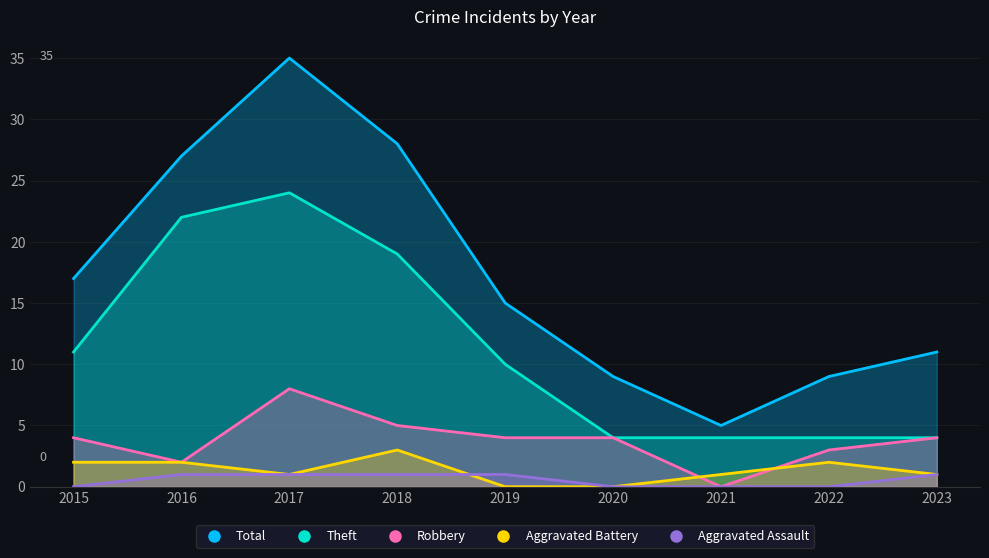

At which category is the sum across all series the highest?

2017